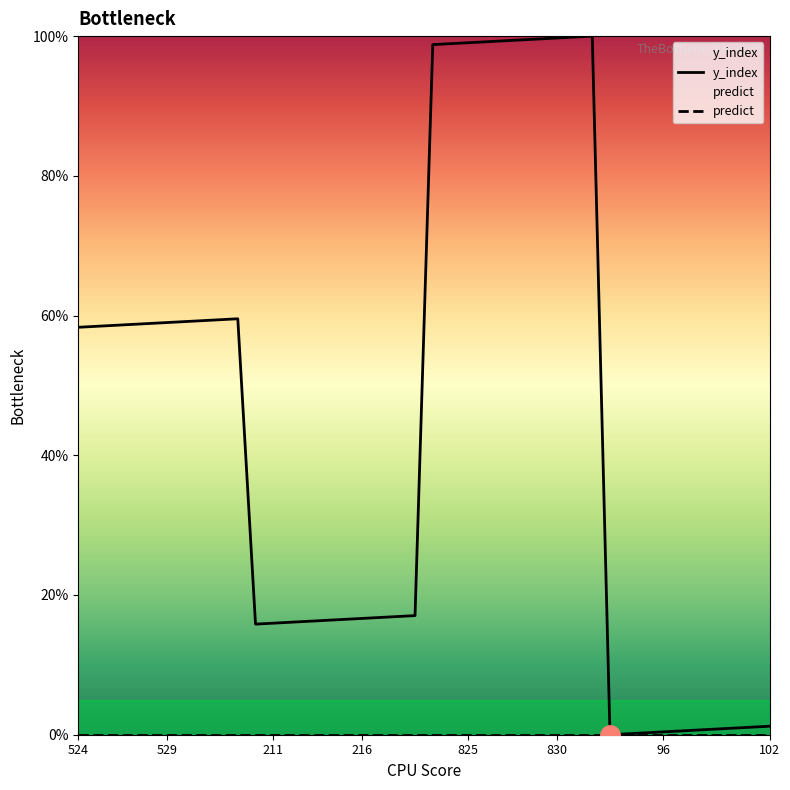

True or false: the data shows 21.2 at 12.

False